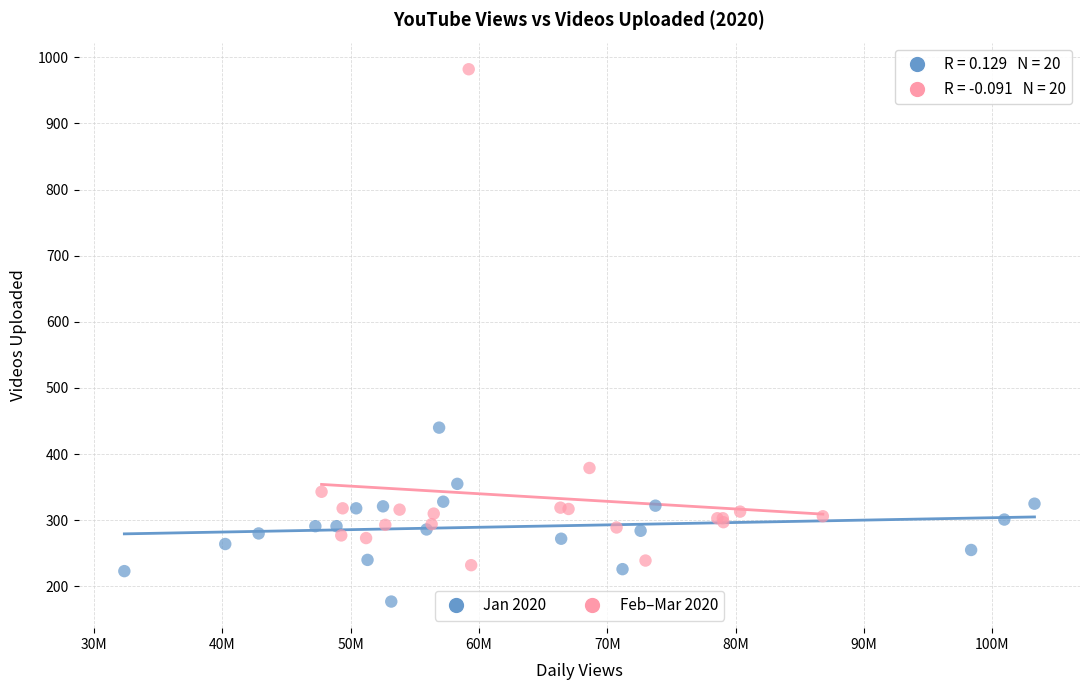

Which series reaches the maximum Y coordinate?

Feb–Mar 2020